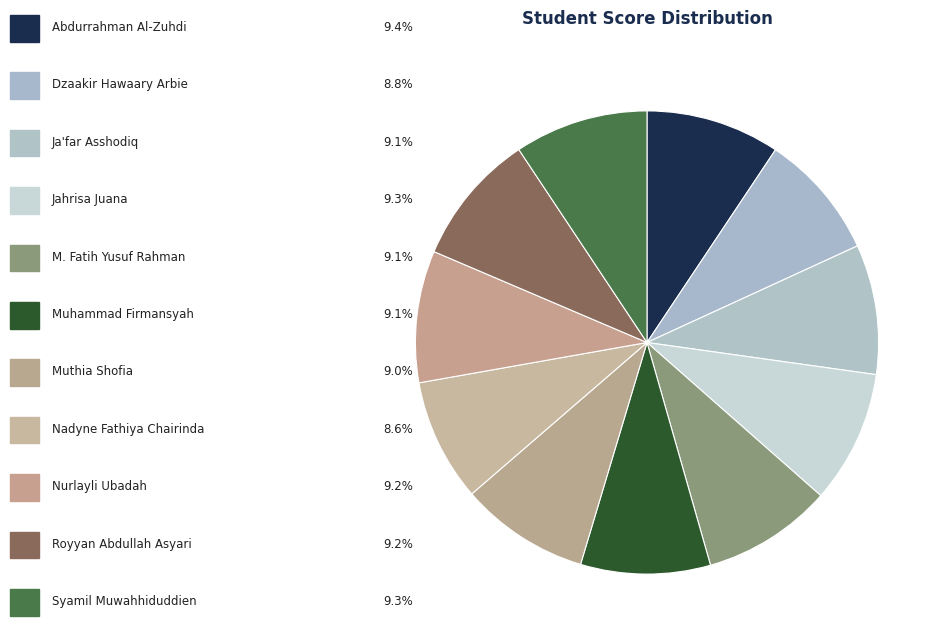

What is the smallest slice in the pie chart?

Nadyne Fathiya Chairinda